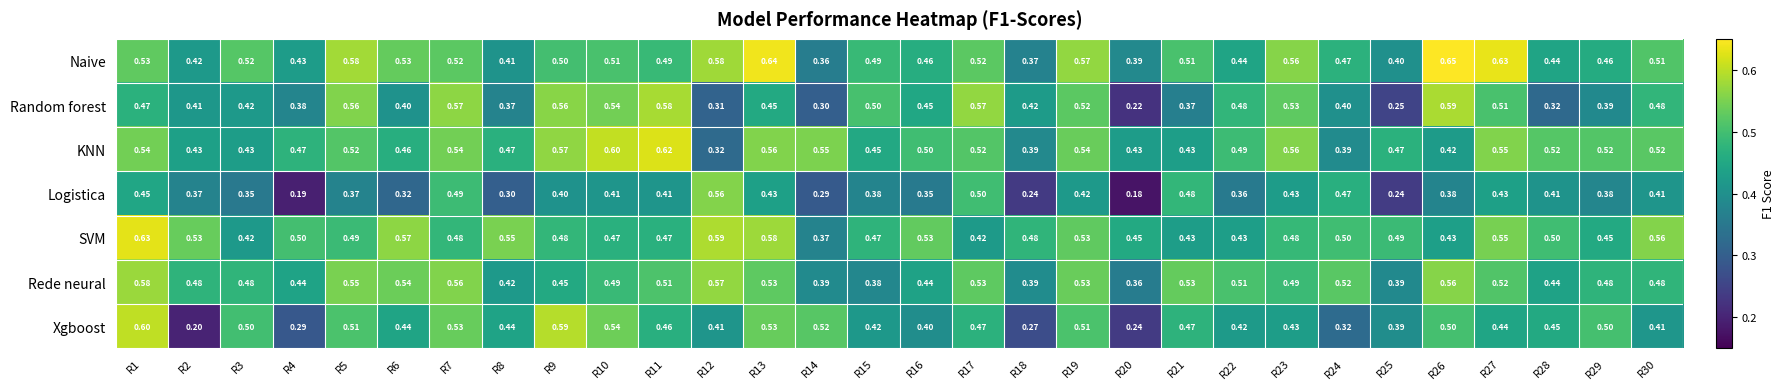

Which series has the widest spread of values?

Xgboost